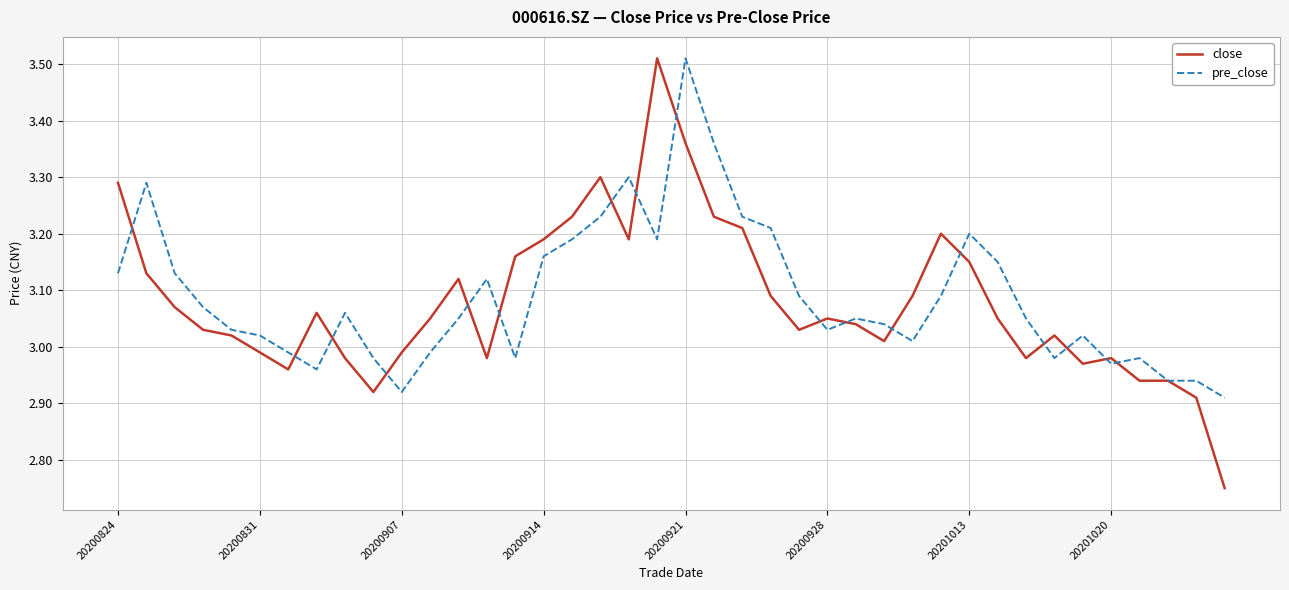

Which series has the largest range (max minus min)?

close